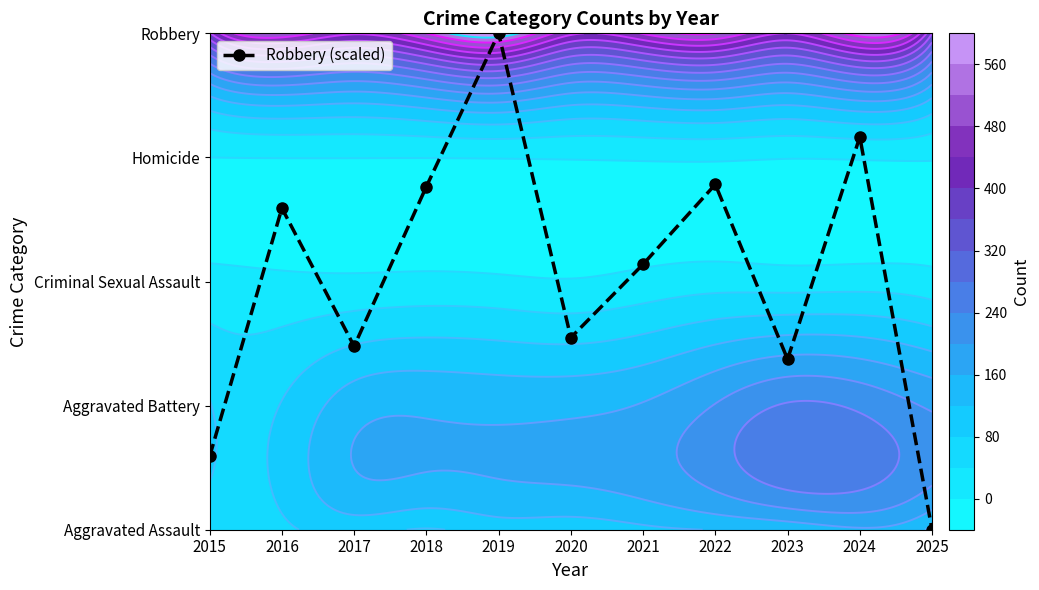

Rank the categories by value from lowest to highest.

2025, 2015, 2023, 2017, 2020, 2021, 2016, 2018, 2022, 2024, 2019